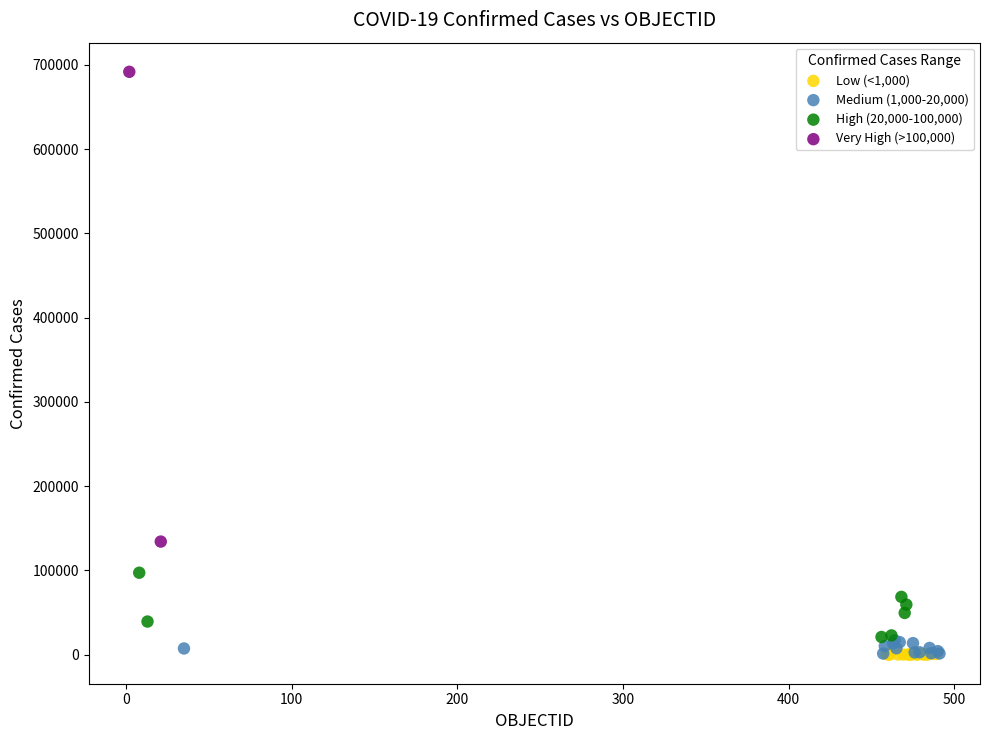

Which series has the largest Y range (max minus min)?

Very High (>100,000)